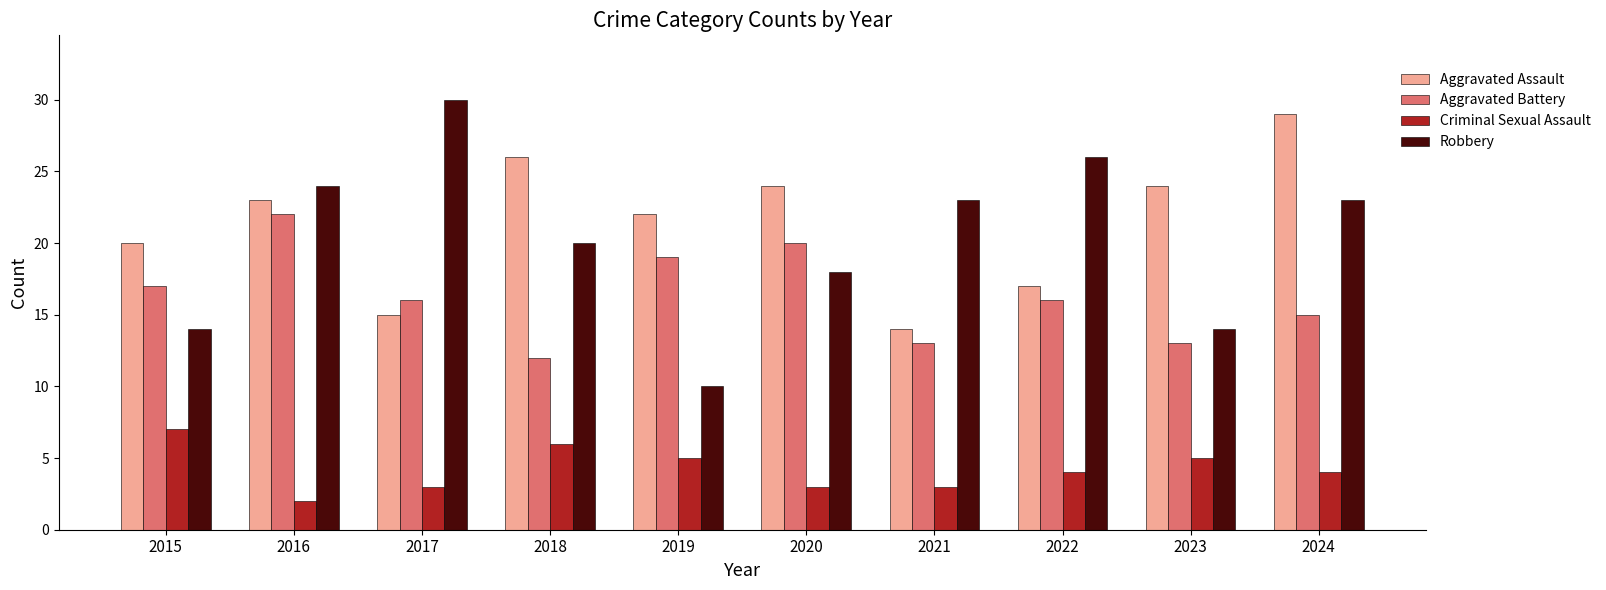

How many groups of bars are there?

10